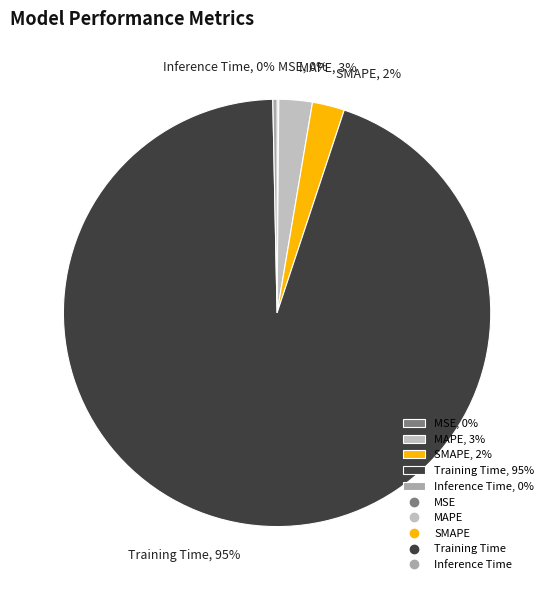

To the nearest percent, what is the combined percentage of MAPE, 3% and SMAPE, 2%?

5%